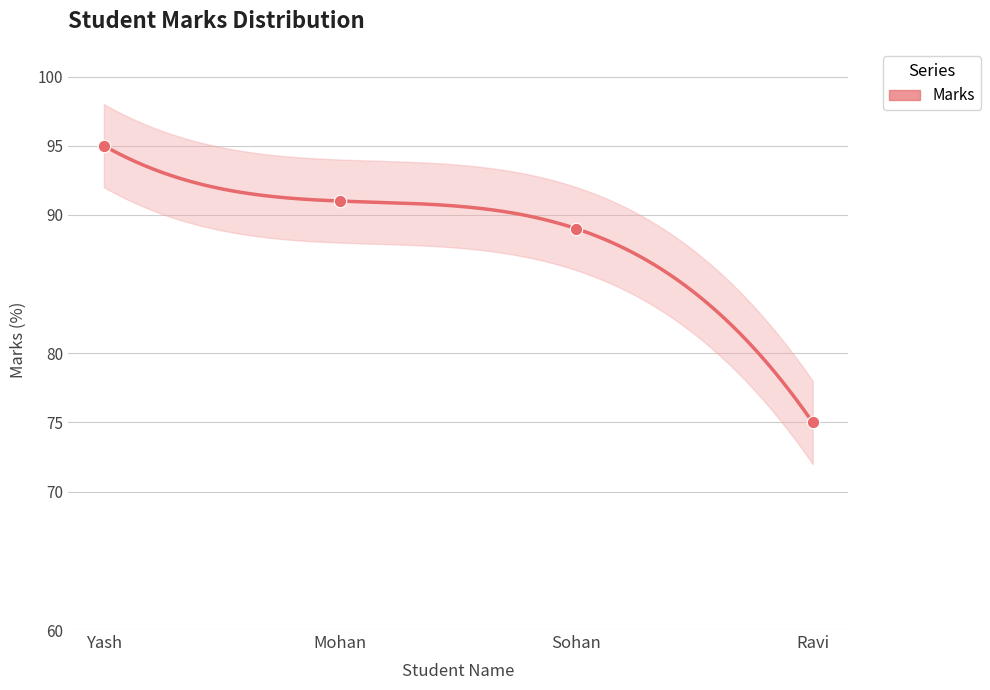

Approximately how many times larger is the value at Mohan compared to Yash?

1.0